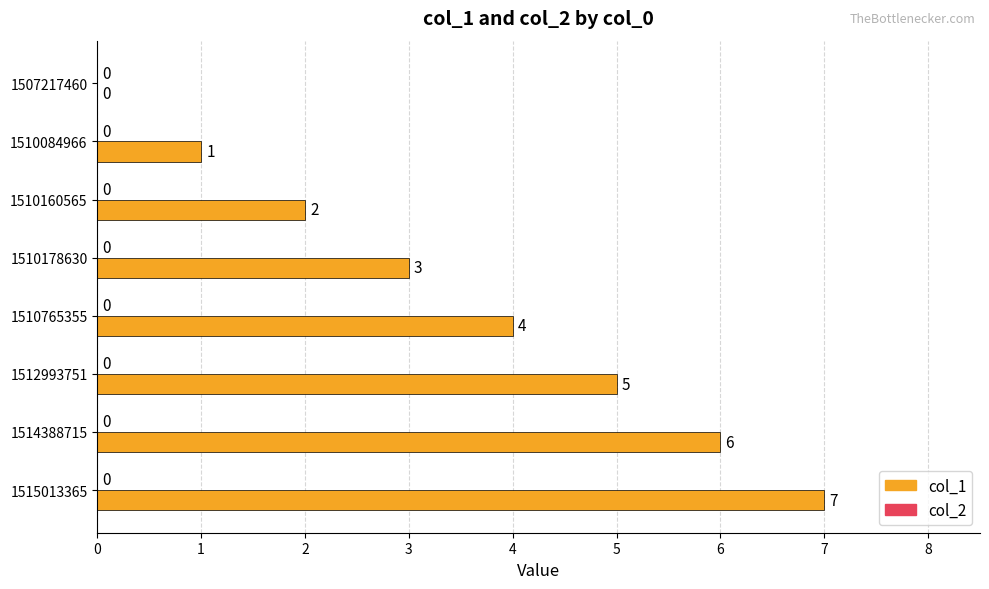

What is the sum of all values?

28